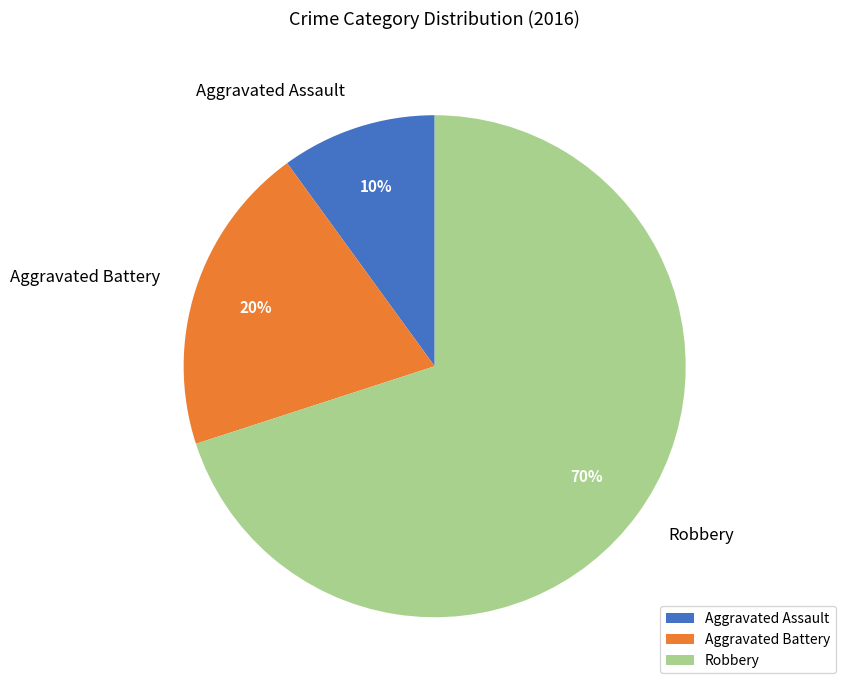

Approximately how many times larger is the value at Aggravated Battery compared to Aggravated Assault?

2.0